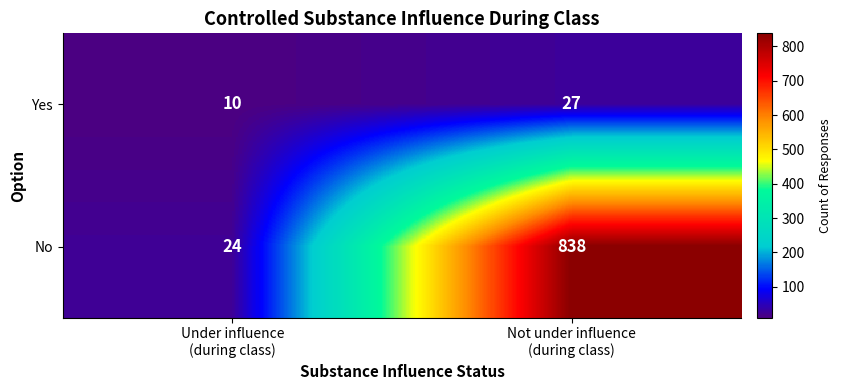

What is the sum of all Yes values?

37